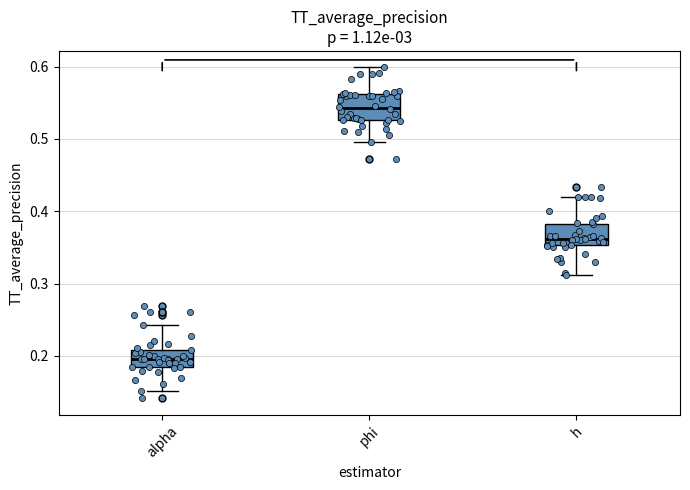

Which box has the lowest median line?

alpha